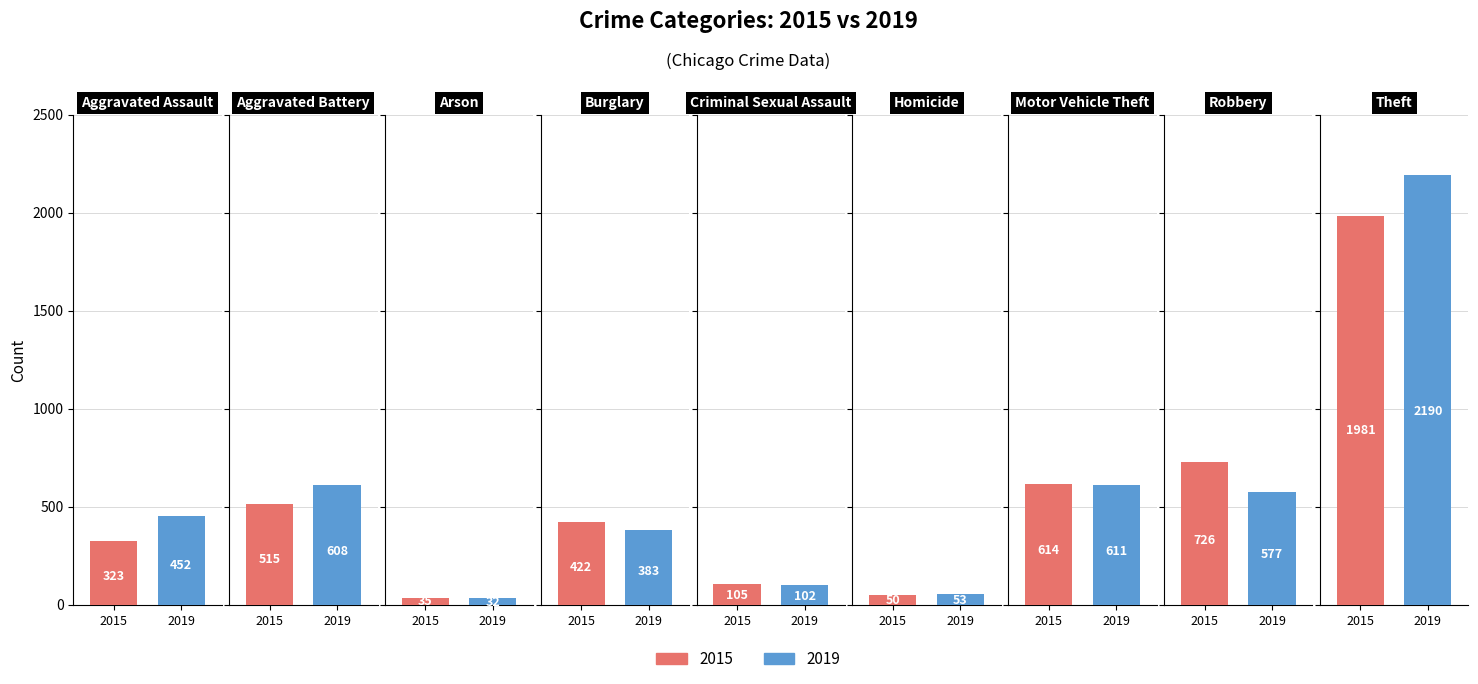

Which has a higher value, Robbery or Aggravated Assault?

Robbery